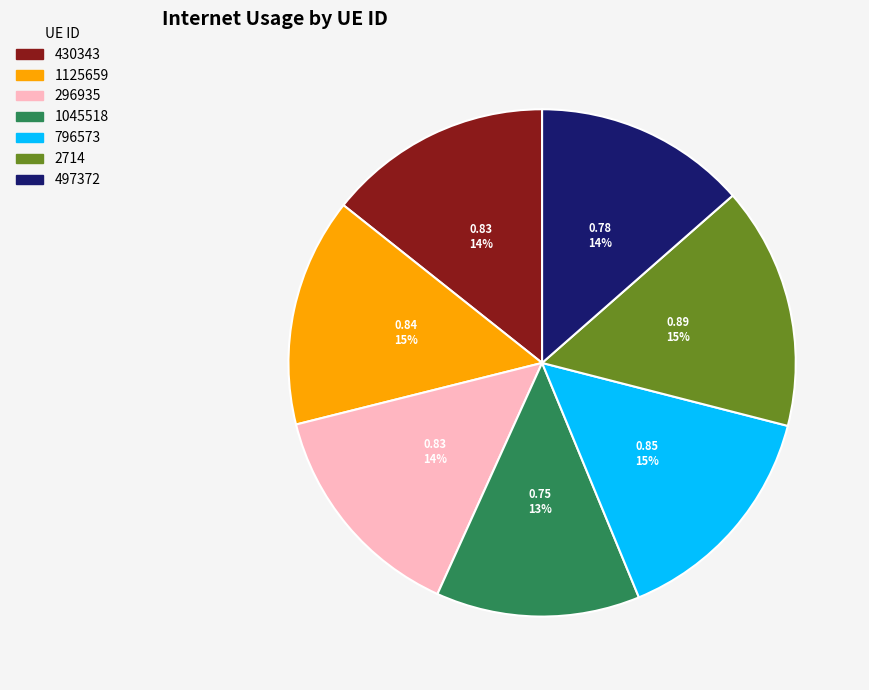

The 1045518 slice represents 13% of the pie. True or false?

True